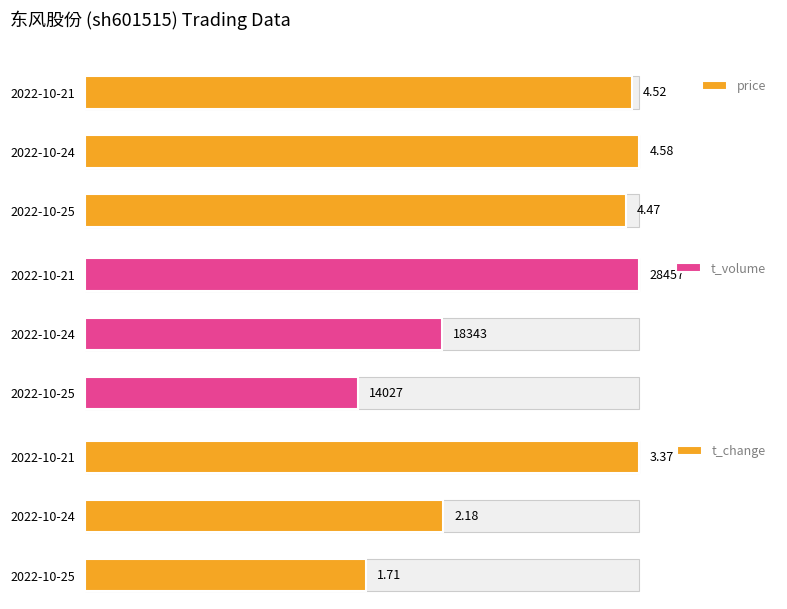

Where is t_change nearest to the value 2?

2022-10-24